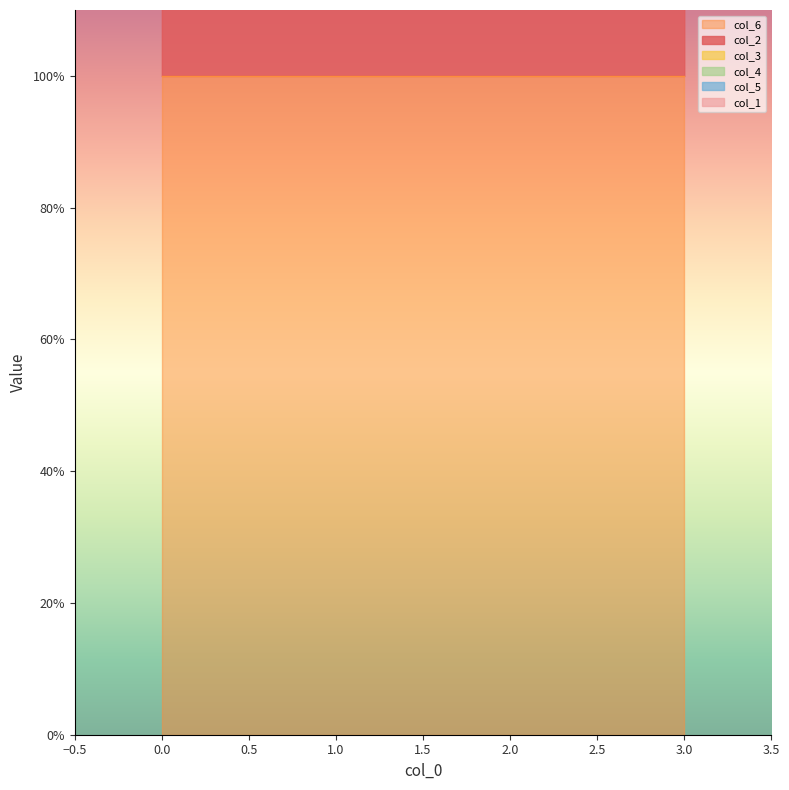

What is the sum of all col_3 values?

20